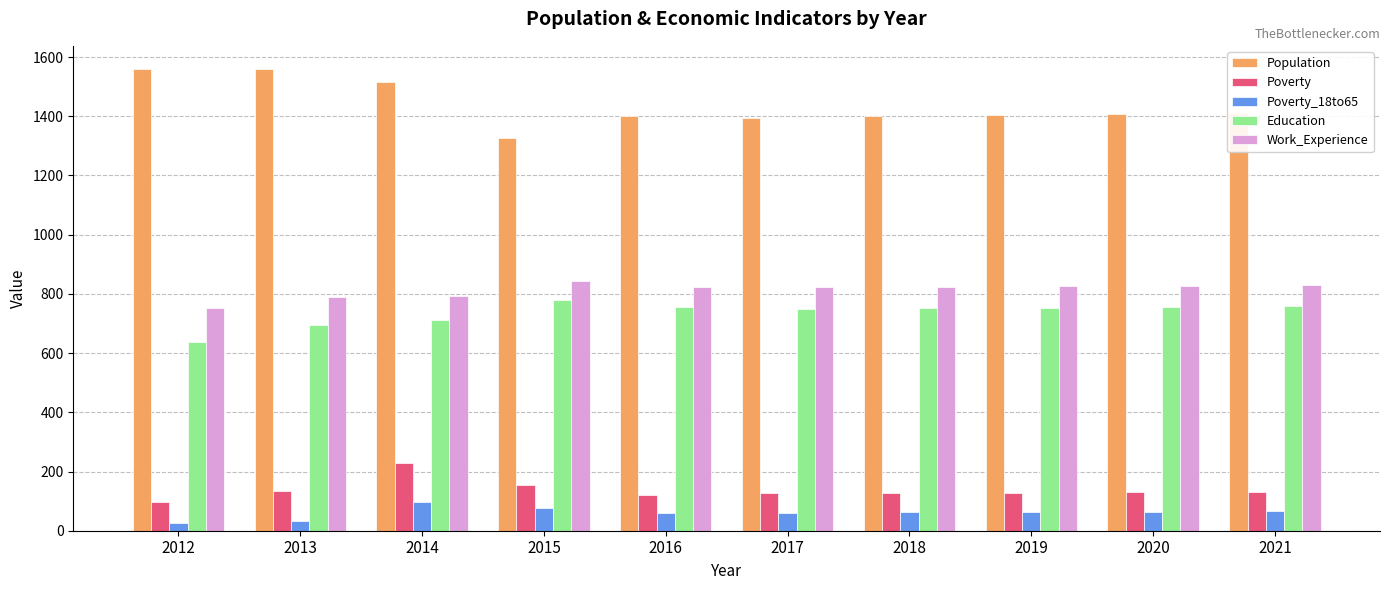

At which category is the sum across all series the highest?

2014